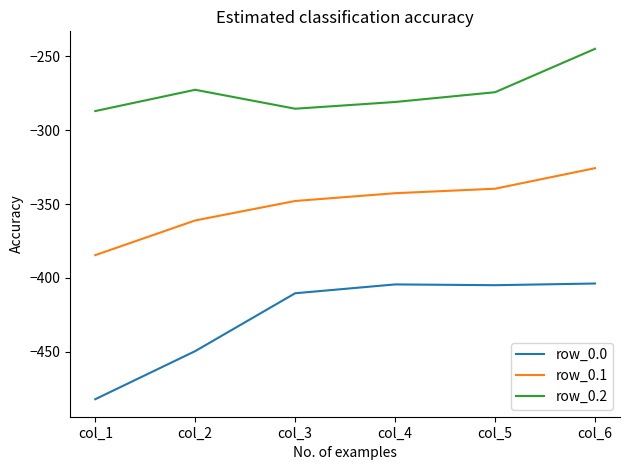

What are all the series names shown in the legend?

row_0.0, row_0.1, row_0.2